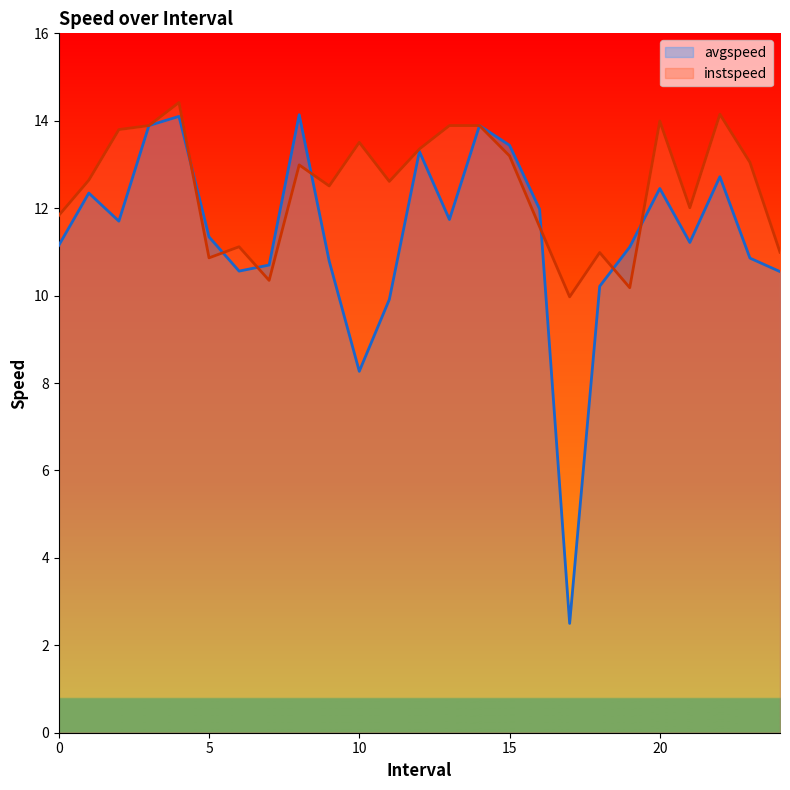

At which category is the sum across all series the highest?

4.0